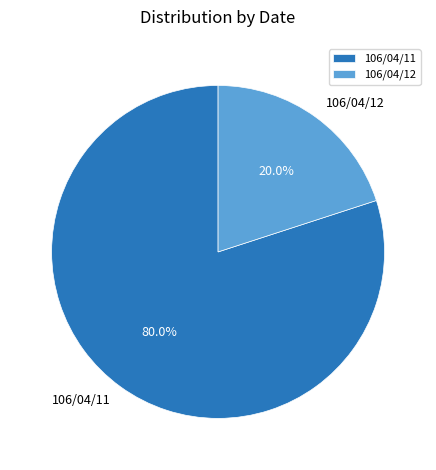

To the nearest percent, what portion does 106/04/11 represent?

80%